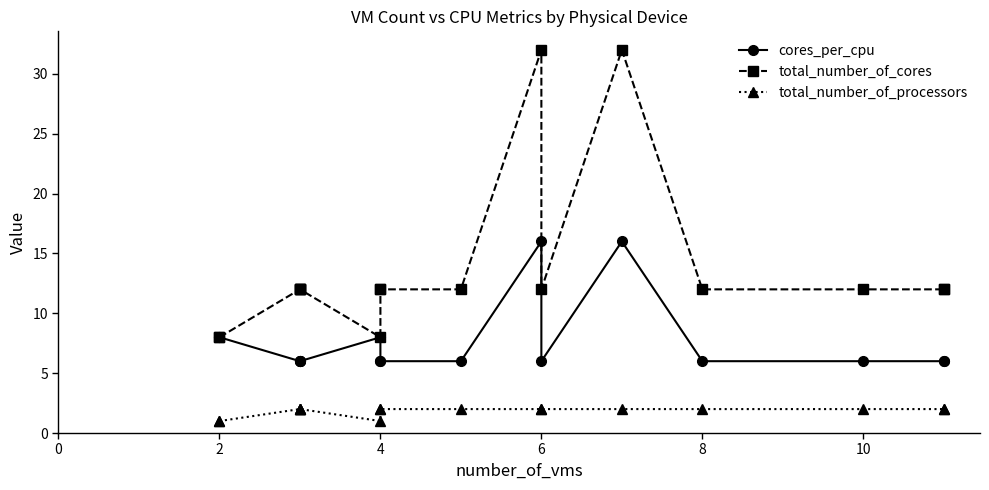

True or false: total_number_of_cores has a value of 21 at 6.

False